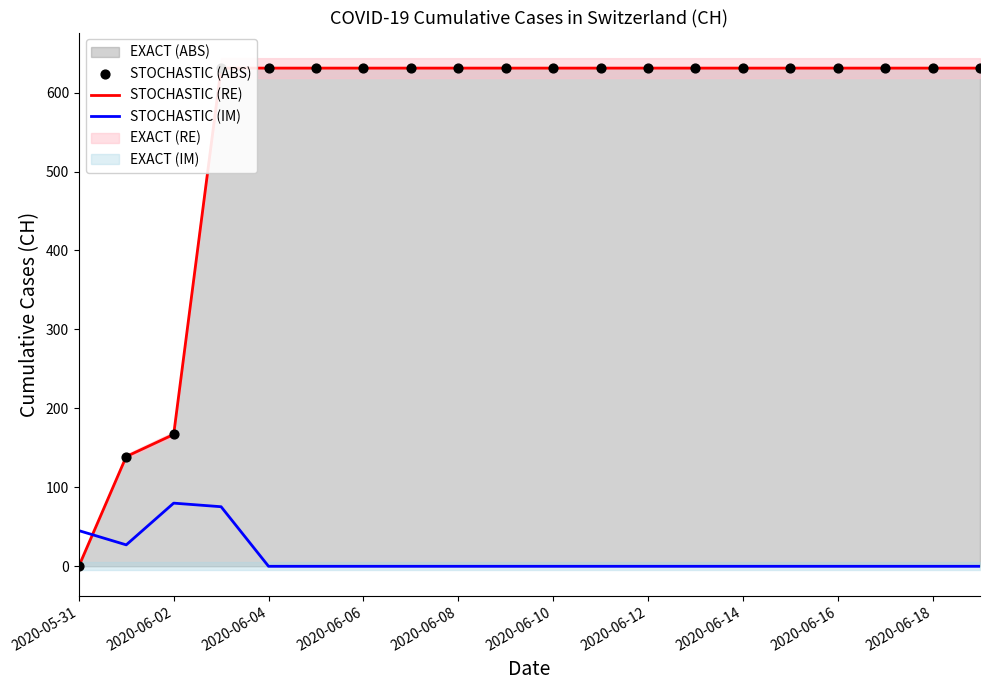

What is the total value across all series at 2020-06-14?

1262.0